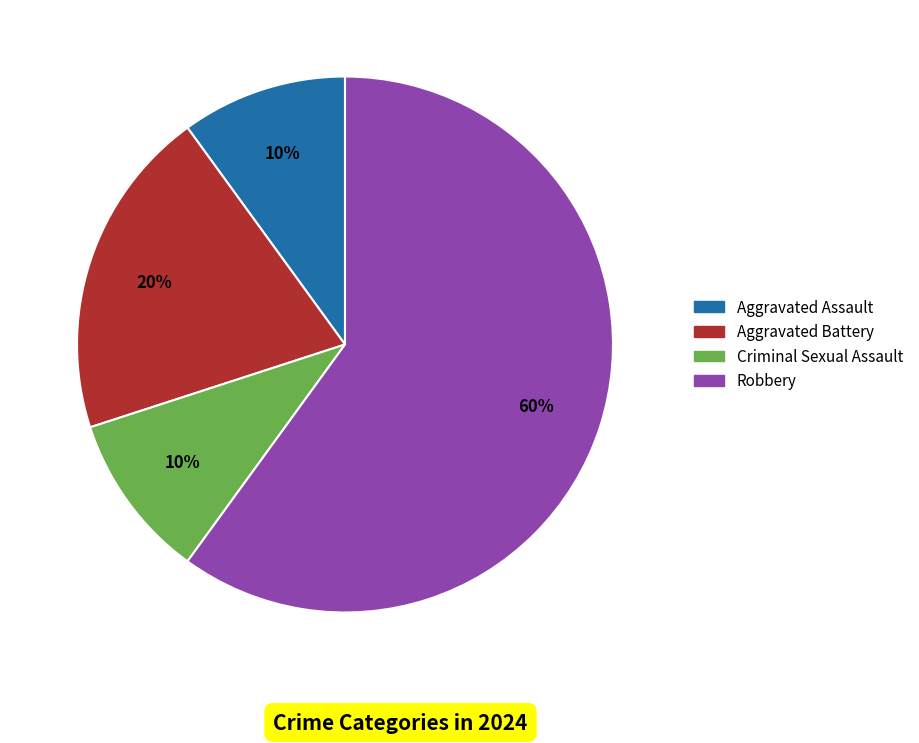

True or false: Aggravated Assault accounts for 2% of the total.

False